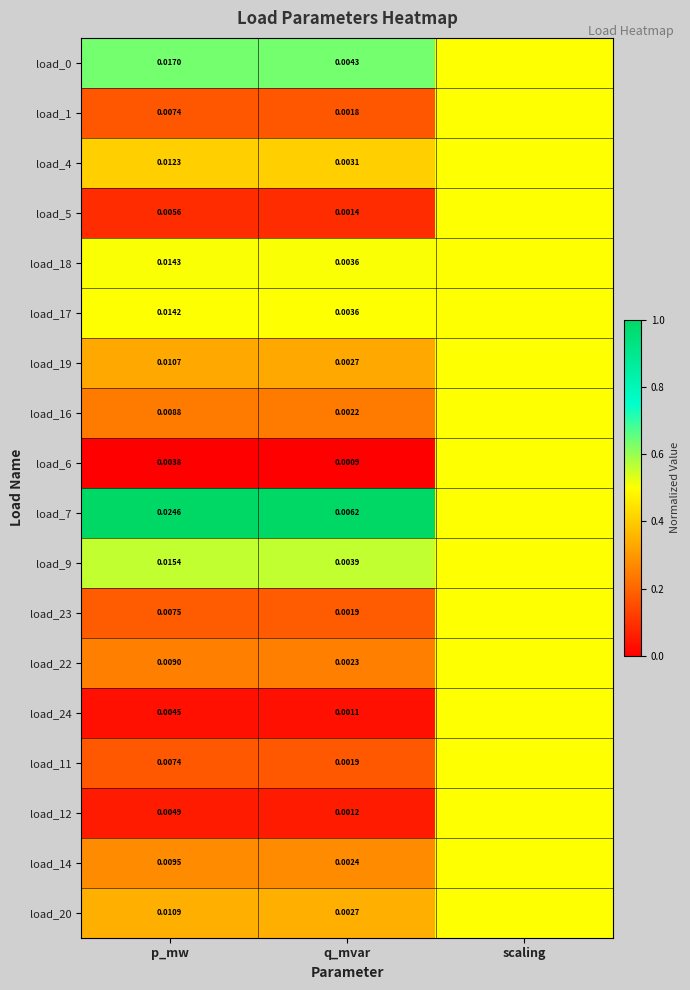

Is the value of load_23 at p_mw greater than the value of load_9 at q_mvar?

Yes